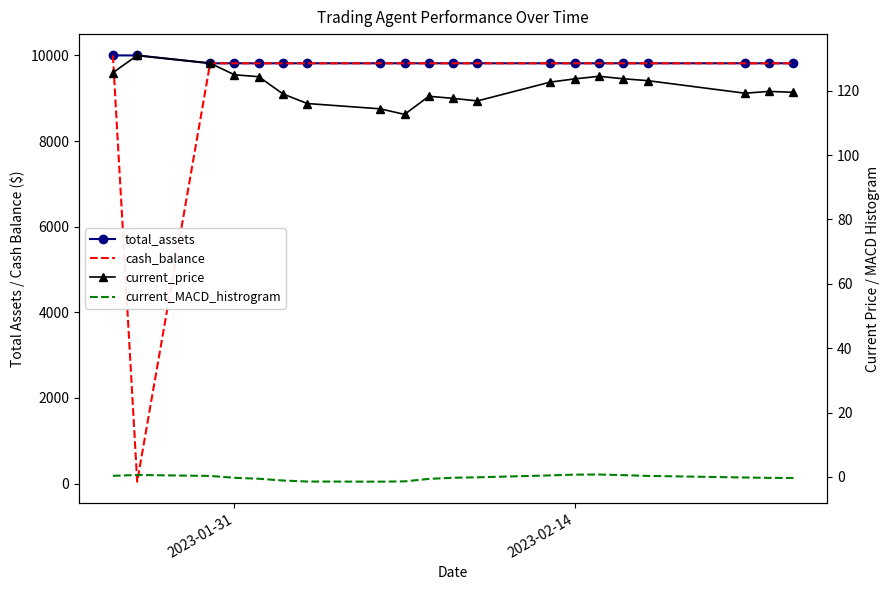

True or false: current_price and total_assets intersect in this chart.

False